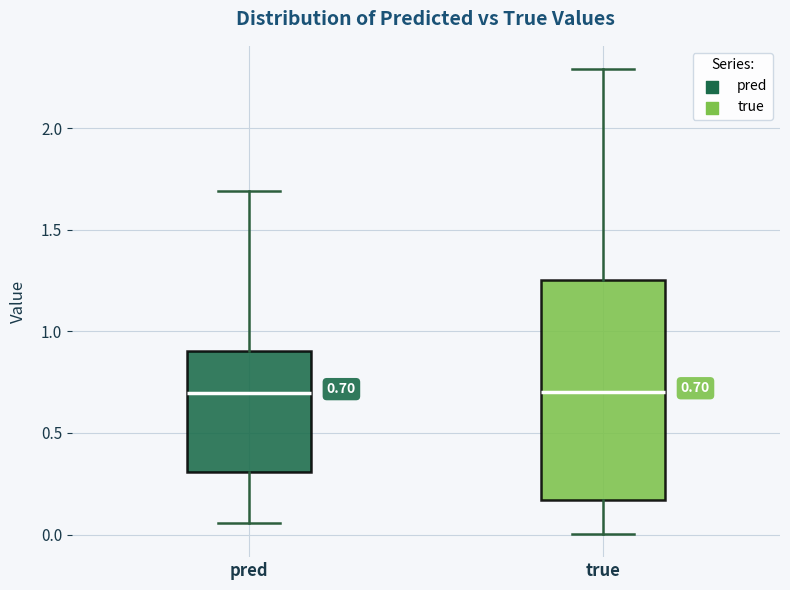

Which box is the tallest, from its lower edge to its upper edge?

true